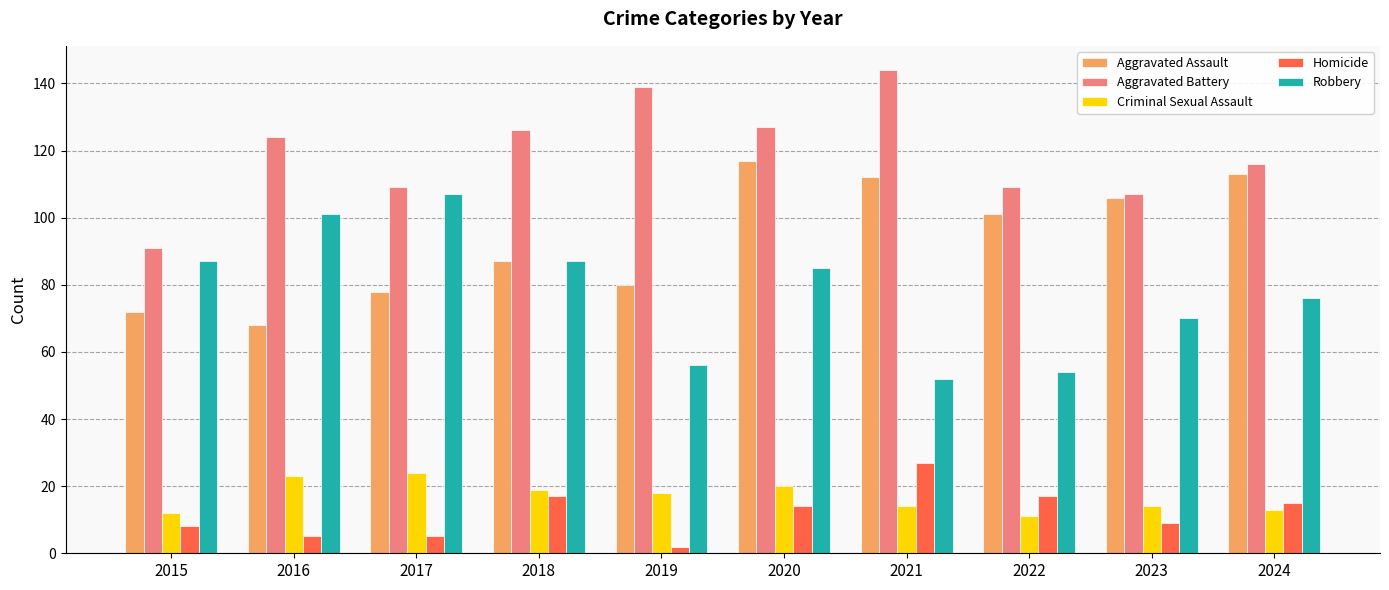

What is the average value of the Homicide series?

12